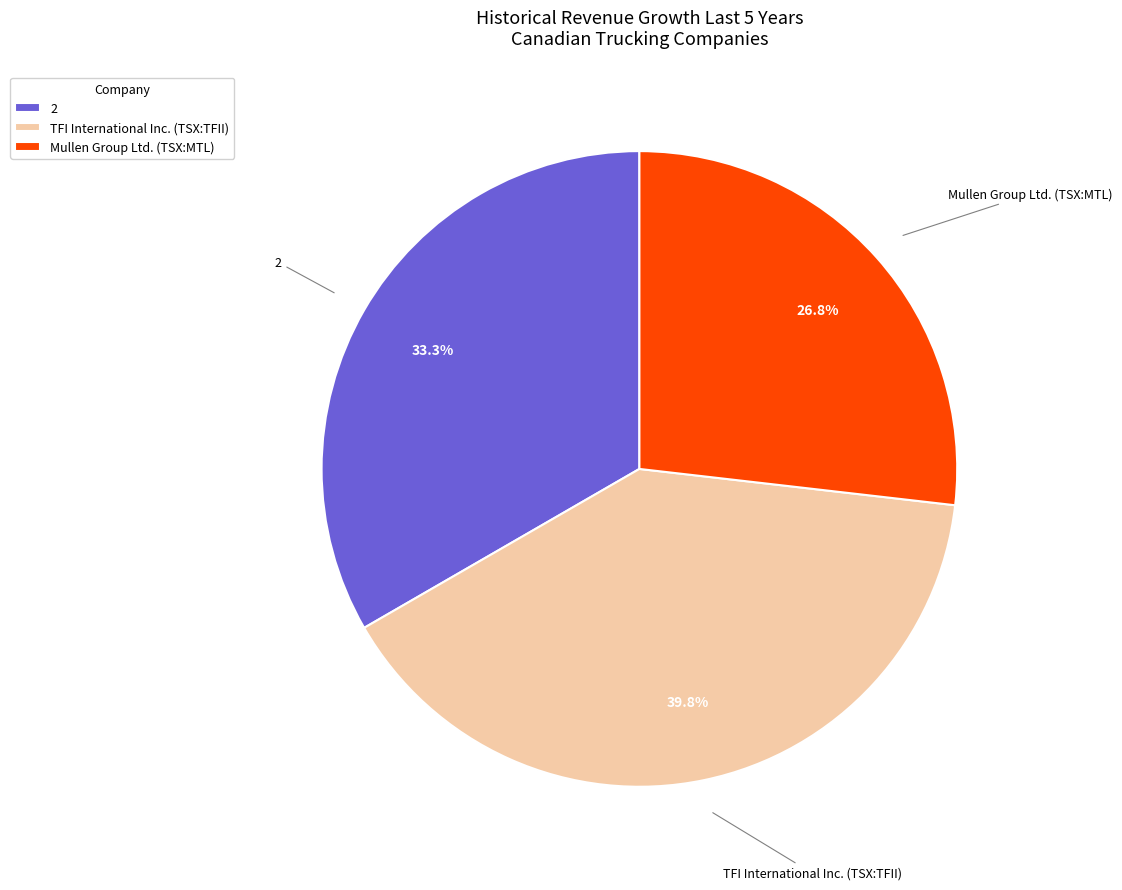

Is it true that TFI International Inc. (TSX:TFII) is 40% of the pie?

True